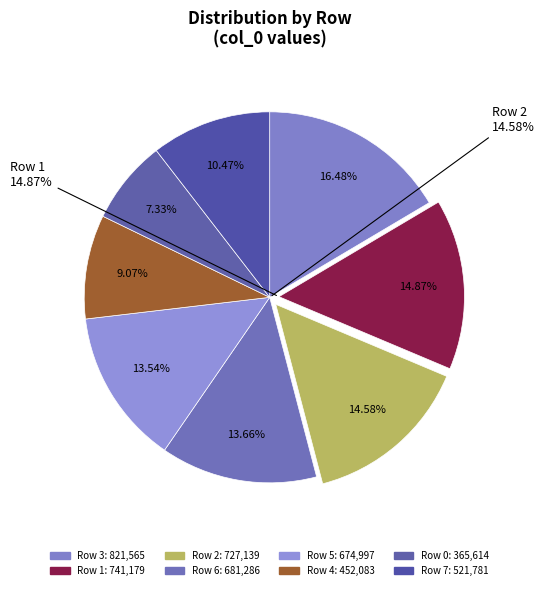

What percentage do Row 0 and Row 5 together represent?

20.9%